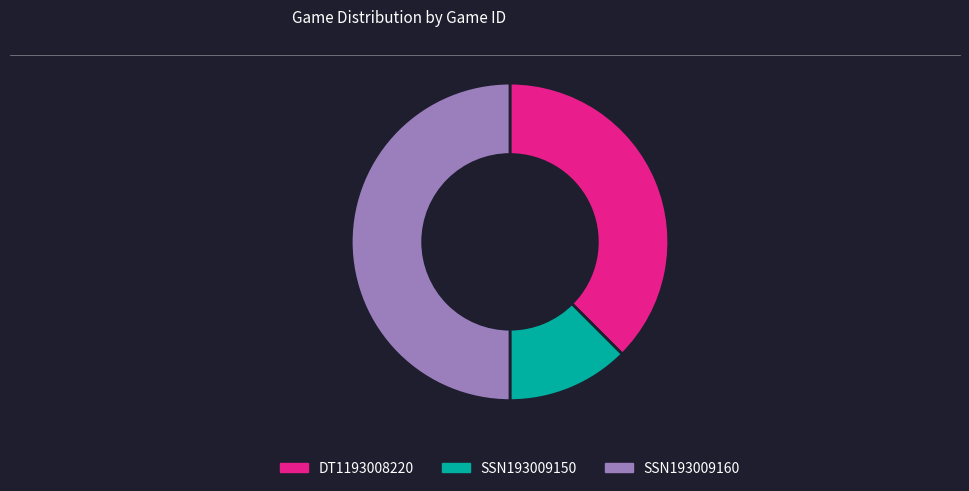

How many slices are in this pie chart?

3